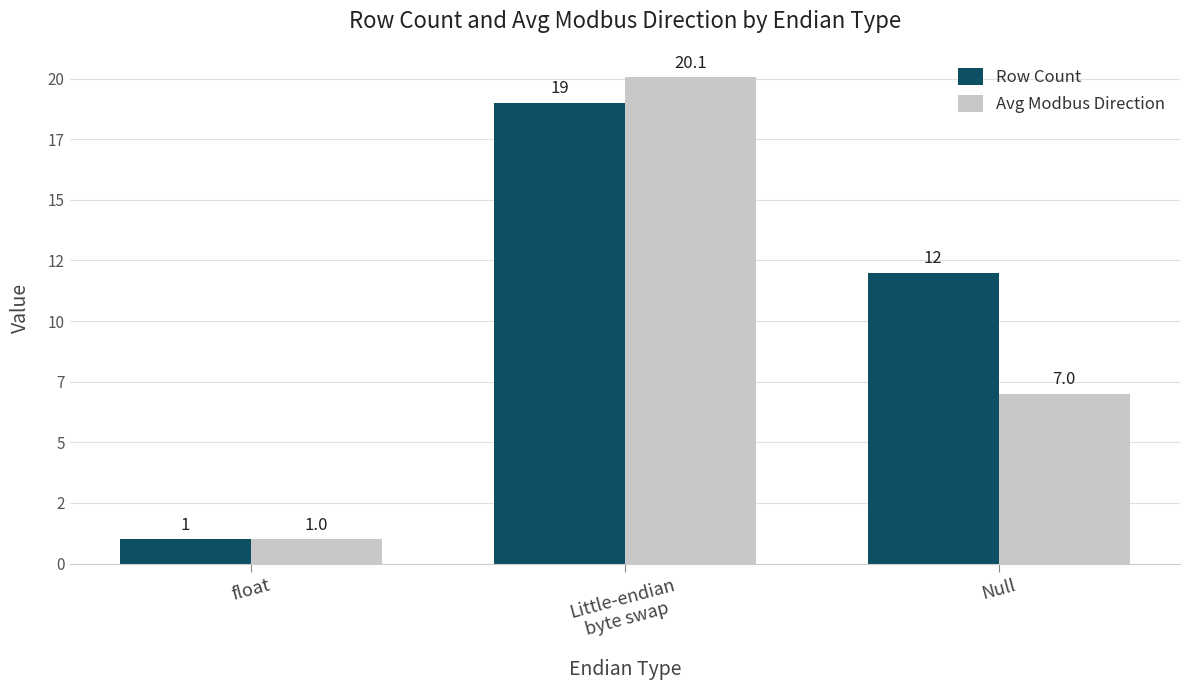

Are the bars horizontal?

No